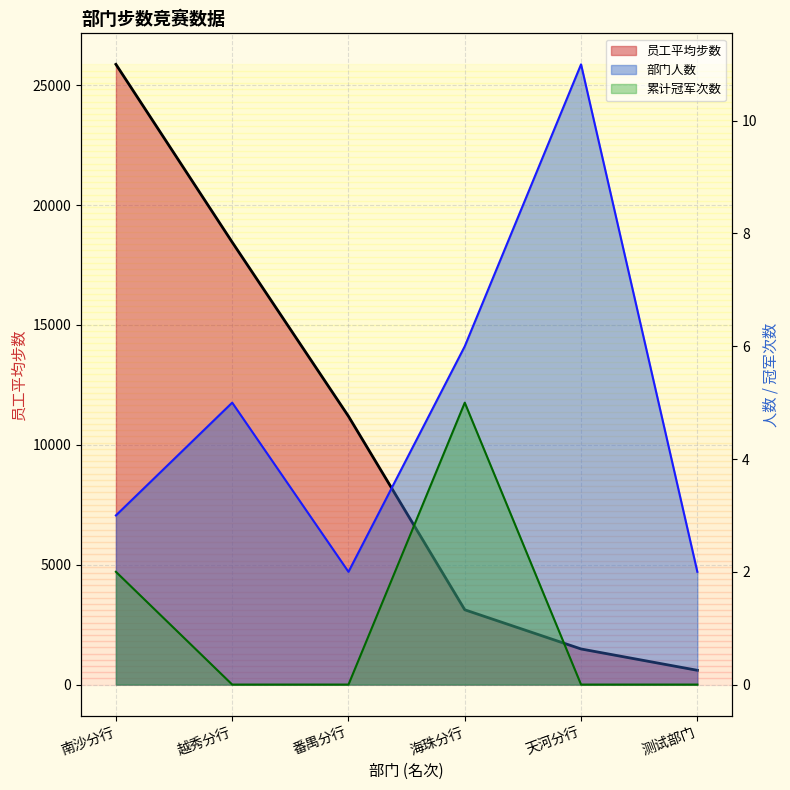

True or false: 累计冠军次数 and 部门人数 intersect in this chart.

False